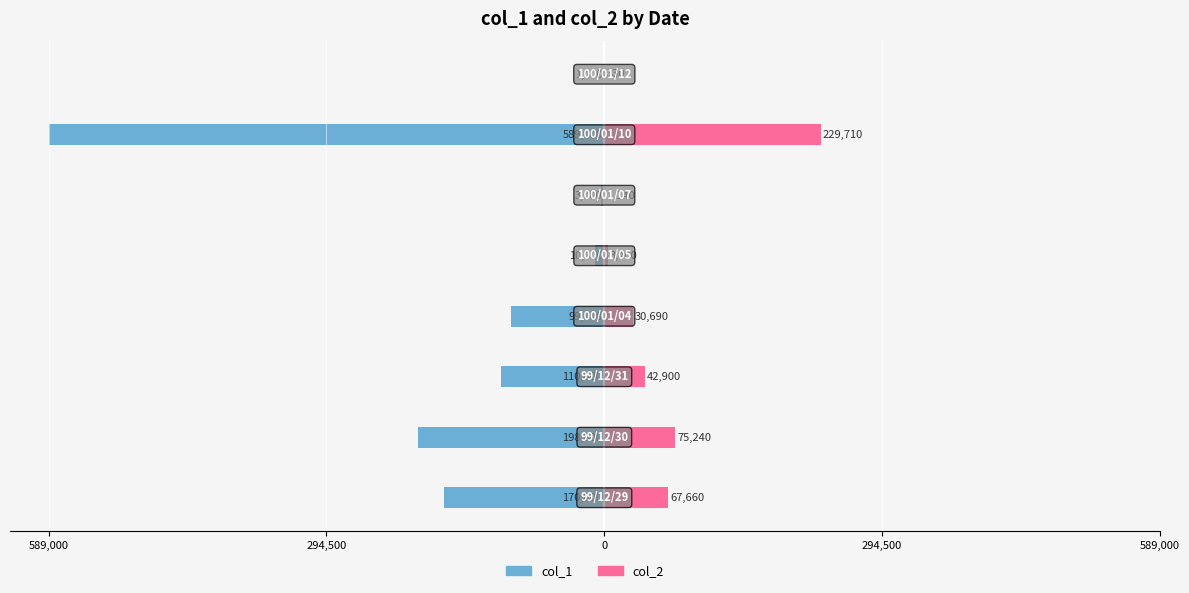

Does the chart contain stacked bars?

No